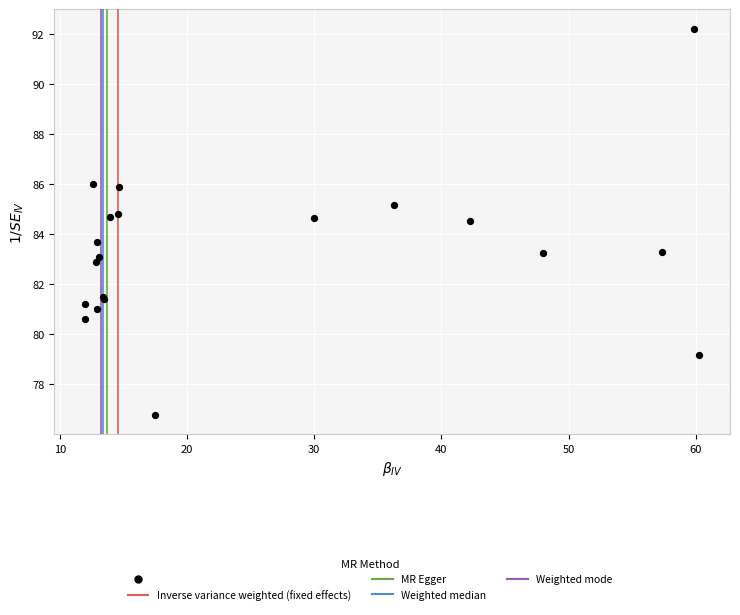

What Y value in the scatter plot is closest to 84?

83.7